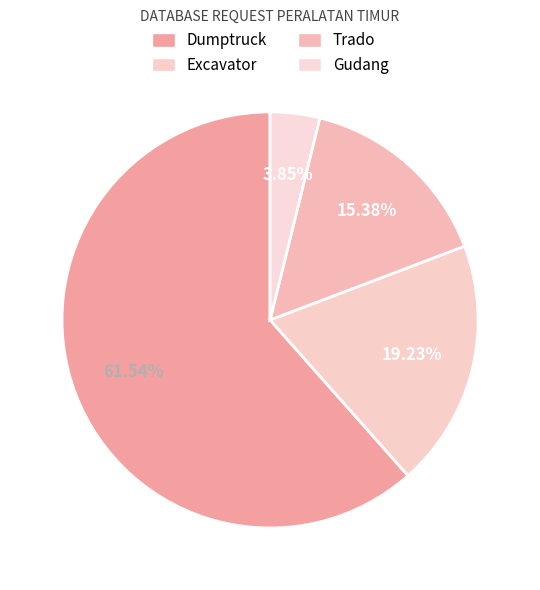

Is there a majority slice in this chart?

Yes